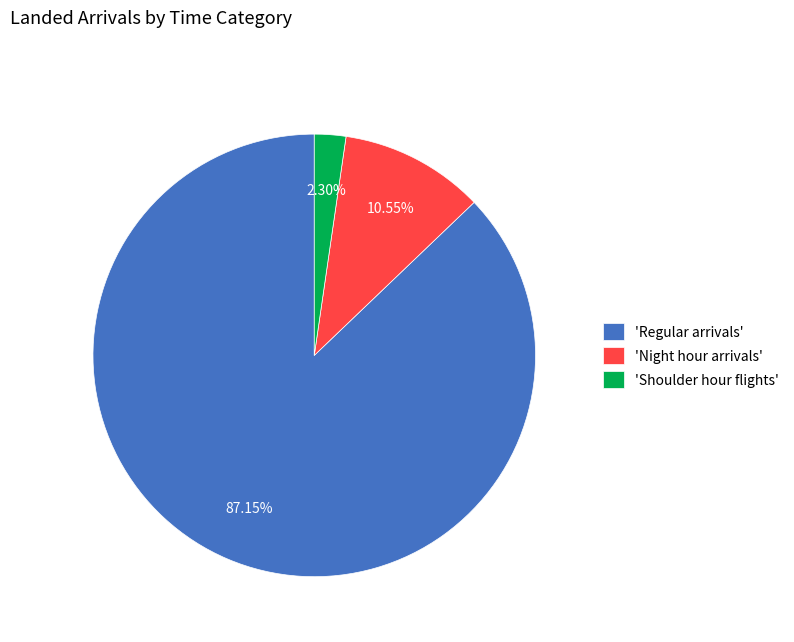

Which has a higher value, 'Regular arrivals' or 'Shoulder hour flights'?

'Regular arrivals'